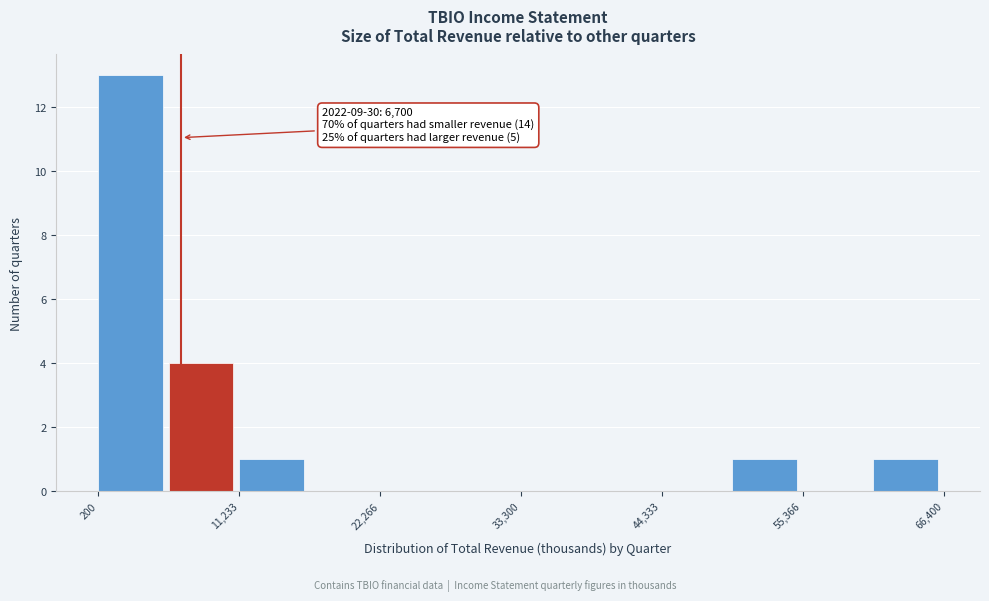

Read against the x-axis, roughly where is the centre of the tallest bar?

2000